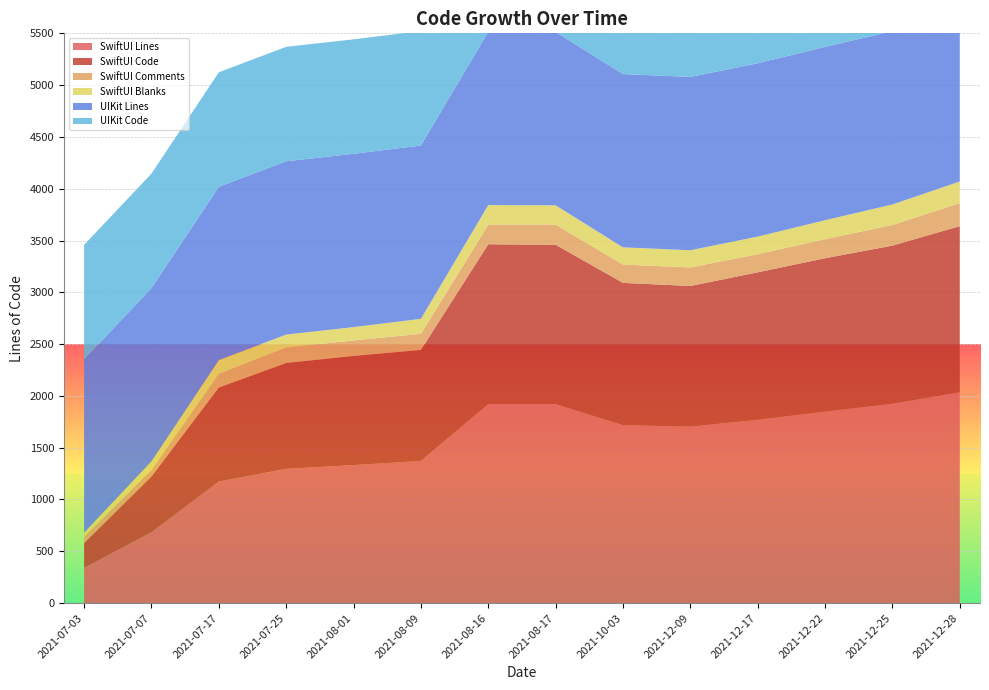

Reading right to left, extract all data points from this chart.

SwiftUI Lines: 2035	1924	1848	1769	1703	1717	1920	1921	1372	1332	1296	1173	684	340
SwiftUI Code: 1604	1527	1481	1424	1358	1374	1539	1543	1072	1054	1022	908	539	239
SwiftUI Comments: 222	199	184	175	179	177	195	188	155	150	148	131	63	61
SwiftUI Blanks: 209	198	183	170	166	166	186	190	145	128	126	134	82	40
UIKit Lines: 1673	1673	1673	1673	1673	1673	1673	1673	1673	1673	1673	1673	1673	1673
UIKit Code: 1105	1105	1105	1105	1105	1105	1105	1105	1105	1105	1105	1105	1105	1105